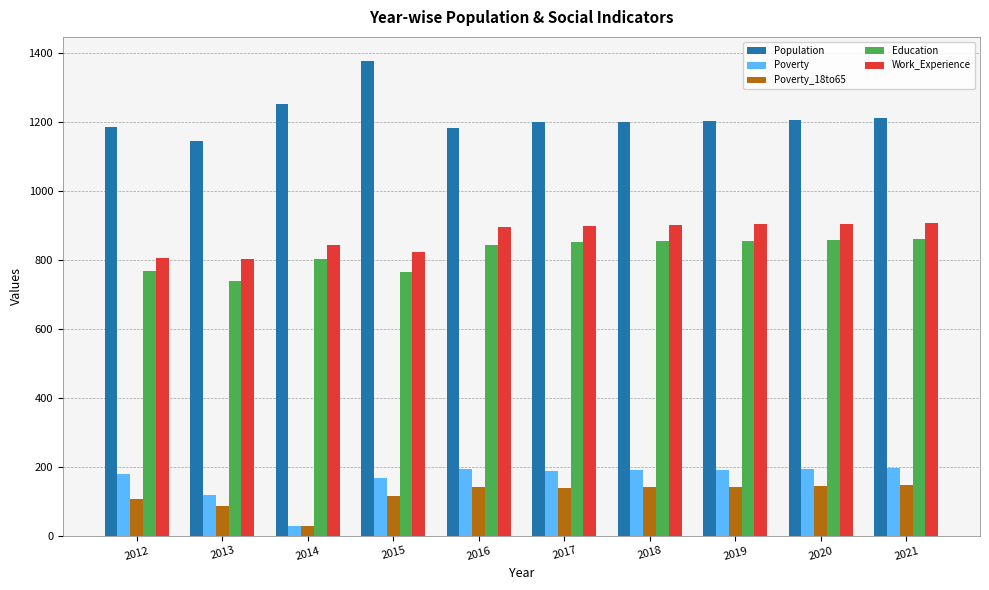

What is the approximate value of Population at 2020, to the nearest 5?

1205